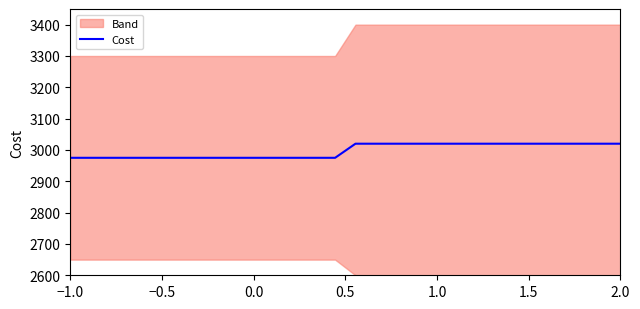

Reading right to left, transcribe all the data shown in this chart.

3020	3020	3020	3020	3020	3020	3020	3020	3020	3020	3020	3020	3020	3020	2975	2975	2975	2975	2975	2975	2975	2975	2975	2975	2975	2975	2975	2975